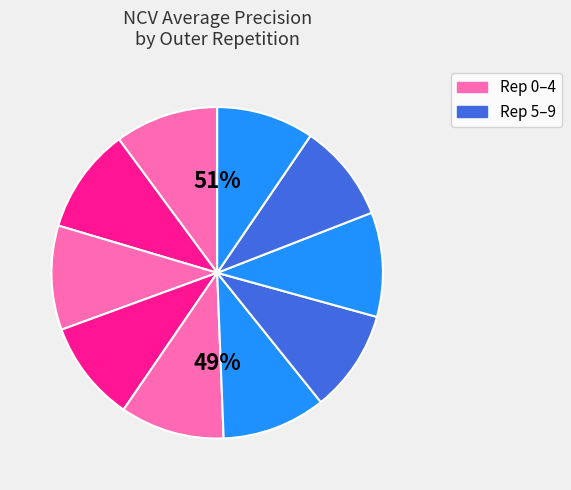

Is outer-repetition1 the majority of the pie?

No